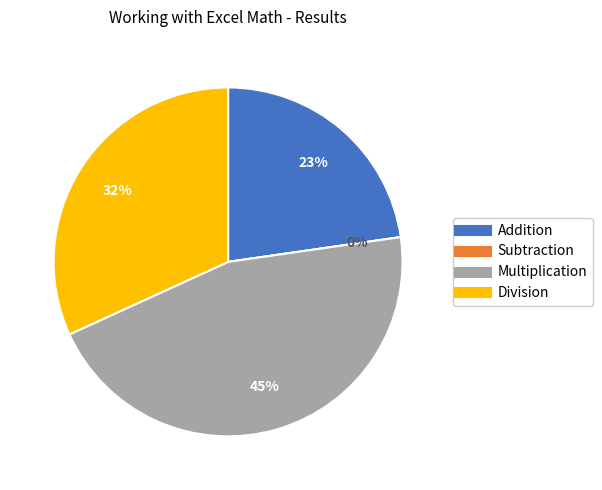

To the nearest percent, what is the difference between the Subtraction and Addition slice percentages?

23%